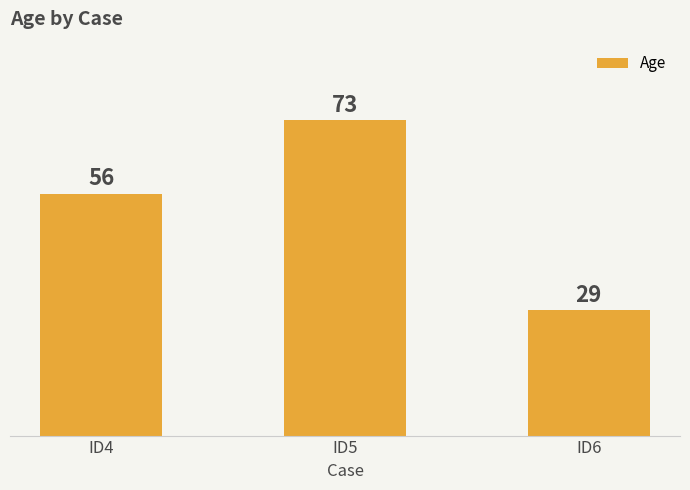

What is the difference between the maximum and second lowest values?

17